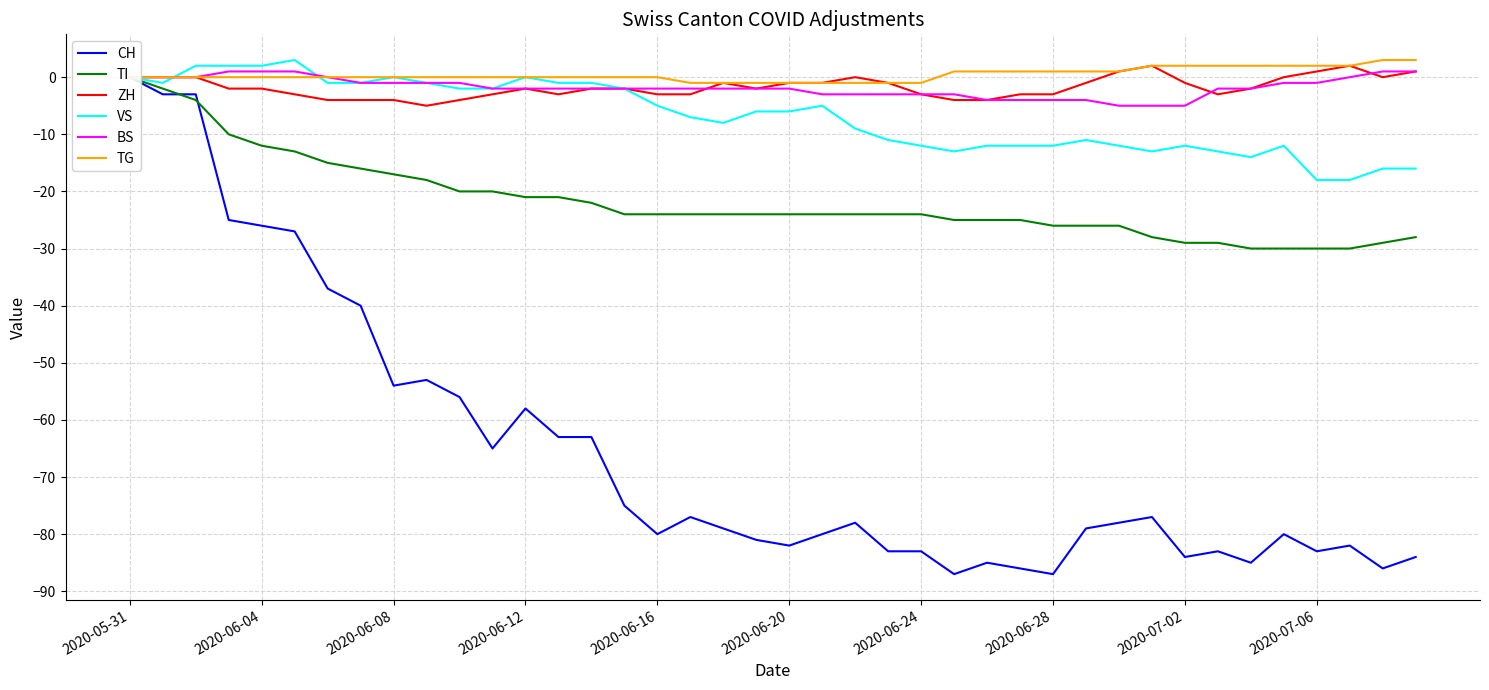

True or false: CH and VS cross at least once.

False